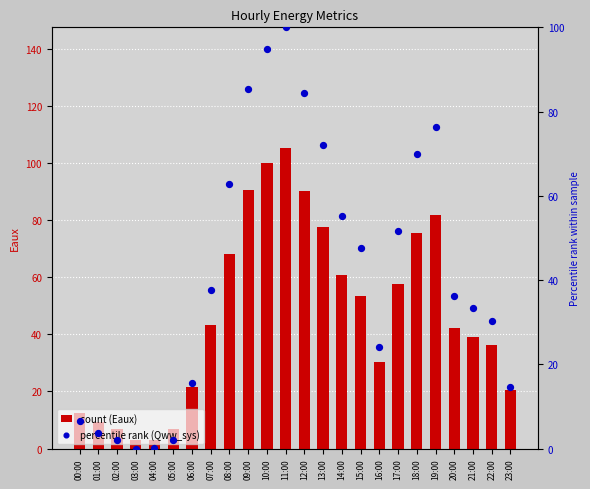

Which series has the largest total across all categories?

Eaux